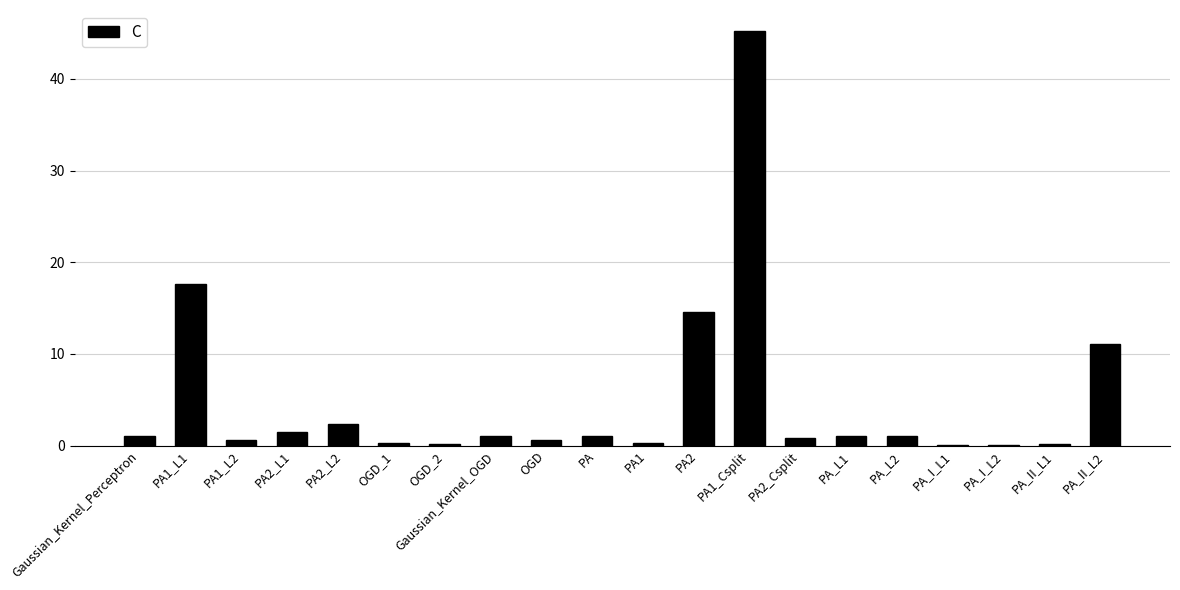

True or false: the data shows 45.3 at PA1_Csplit.

True